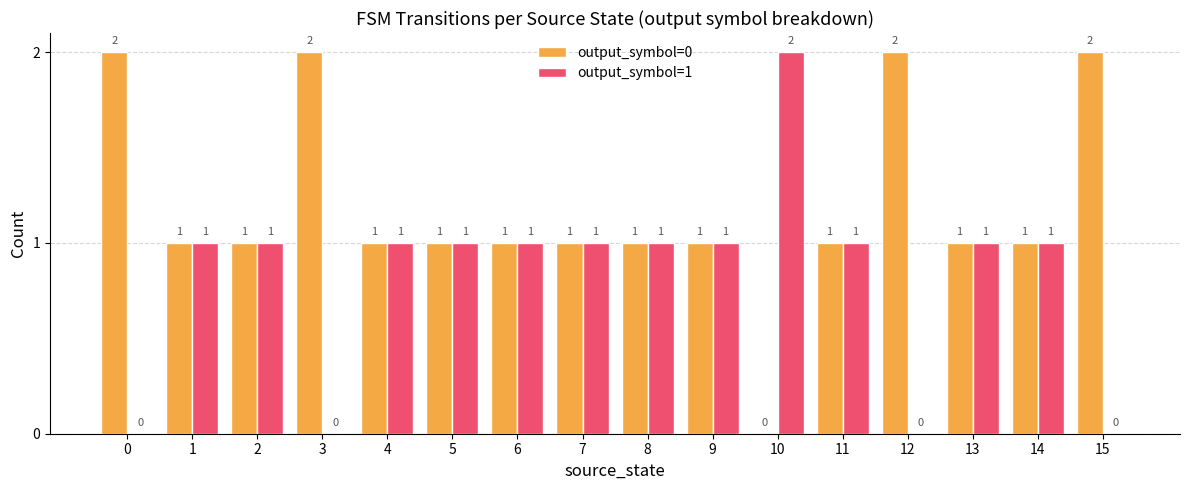

Is the value of output_symbol=0 at 3 greater than the value of output_symbol=1 at 12?

Yes